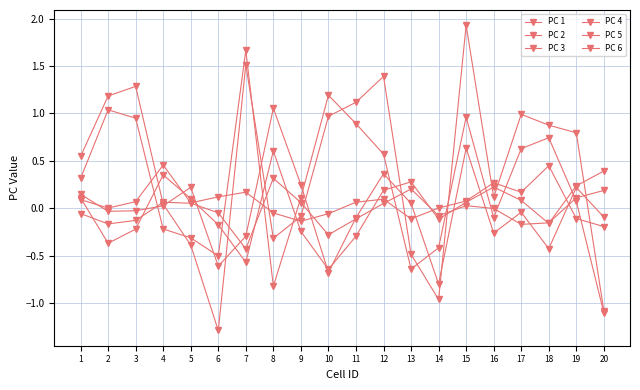

How many times do PC 3 and PC 5 cross each other?

8